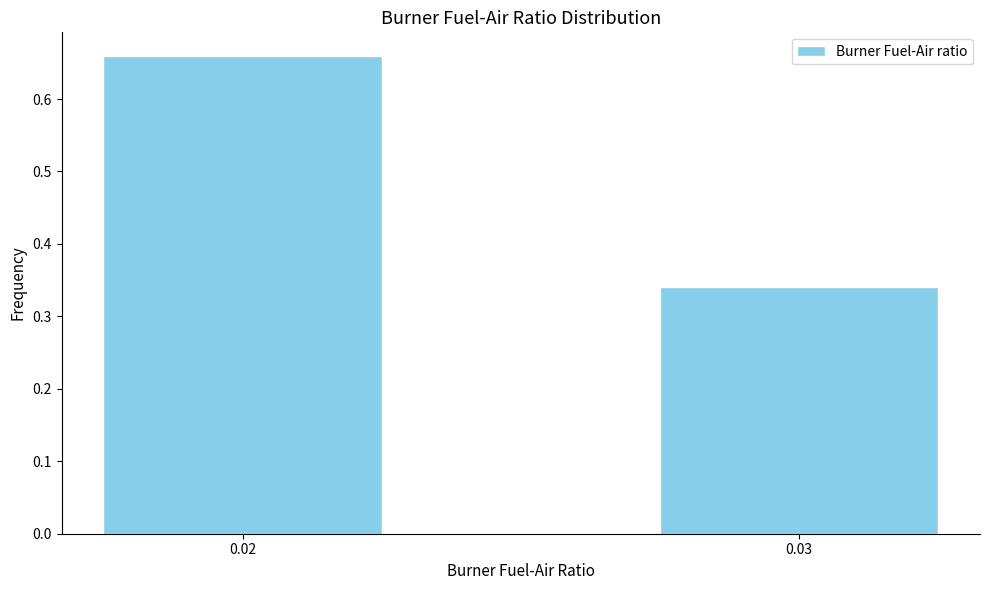

Which category has the lowest value across all series?

0.03